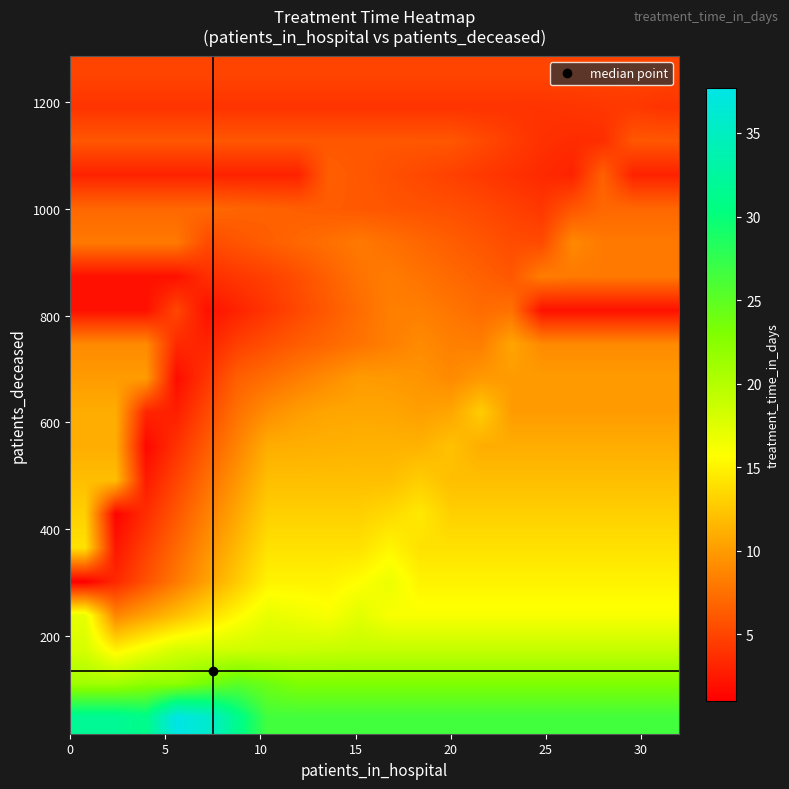

Count the number of data series in this chart.

20